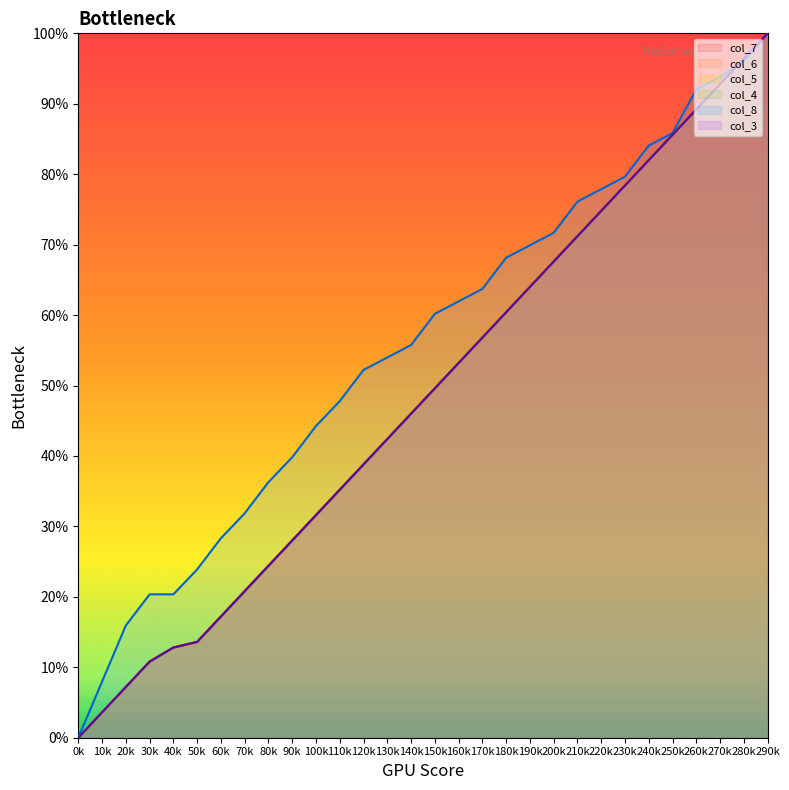

Between 110k and 50k, which is larger?

110k